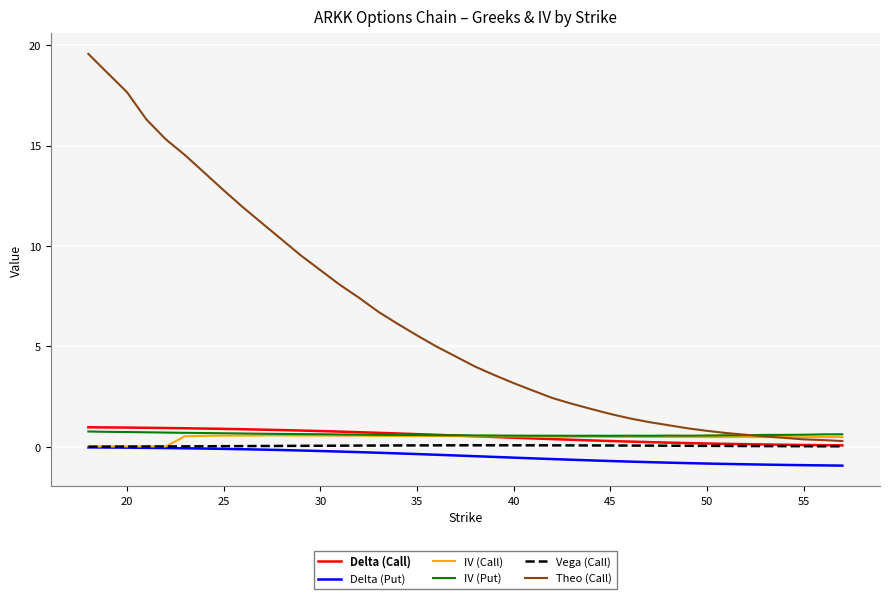

What is the greatest value displayed?

19.6